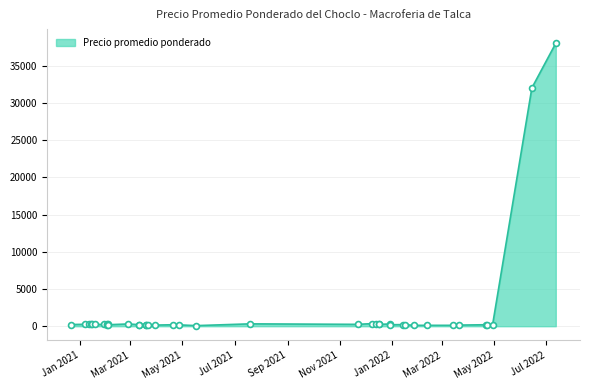

Approximately how many times larger is the value at 2021-12-17 compared to 2022-03-21?

1.7